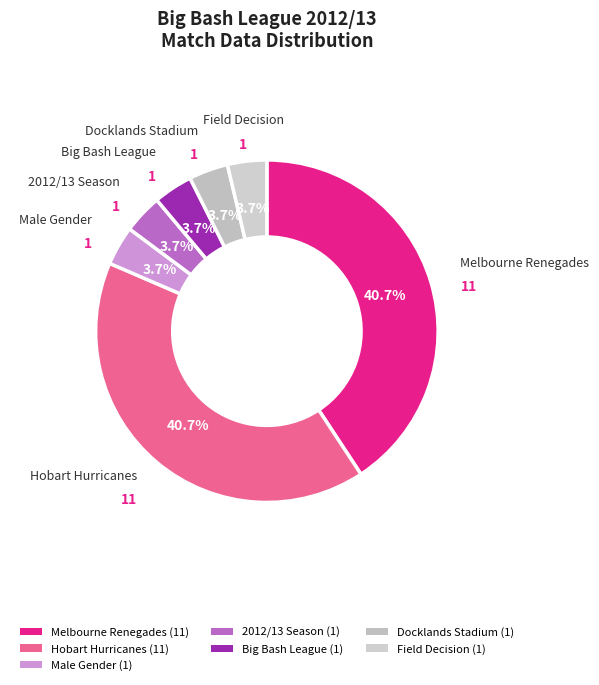

How many slices are in this pie chart?

7